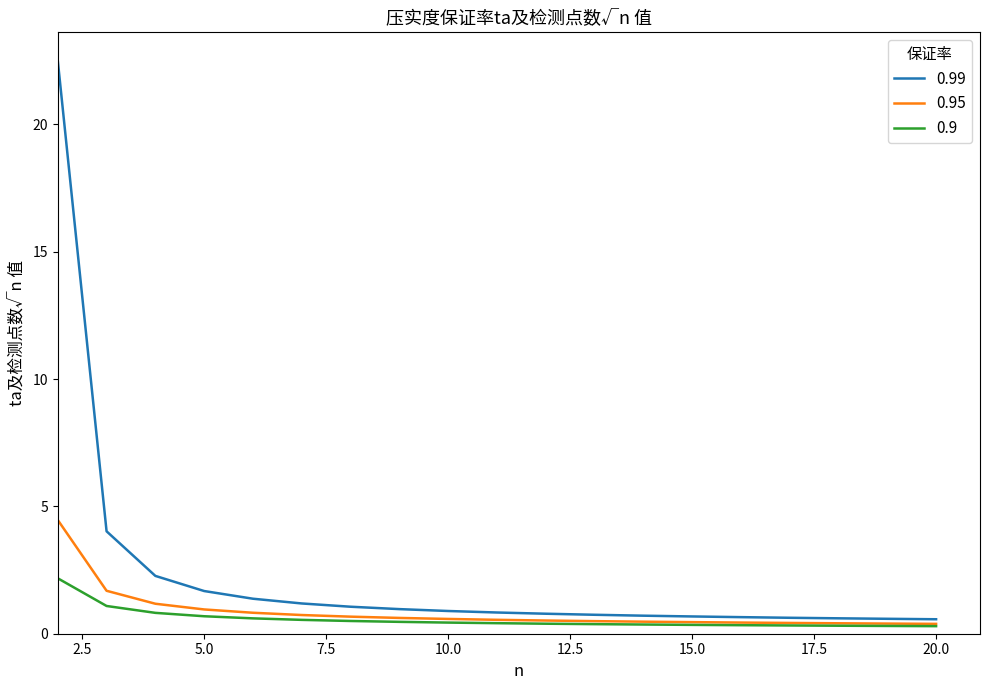

Which series has the largest range (max minus min)?

0.99